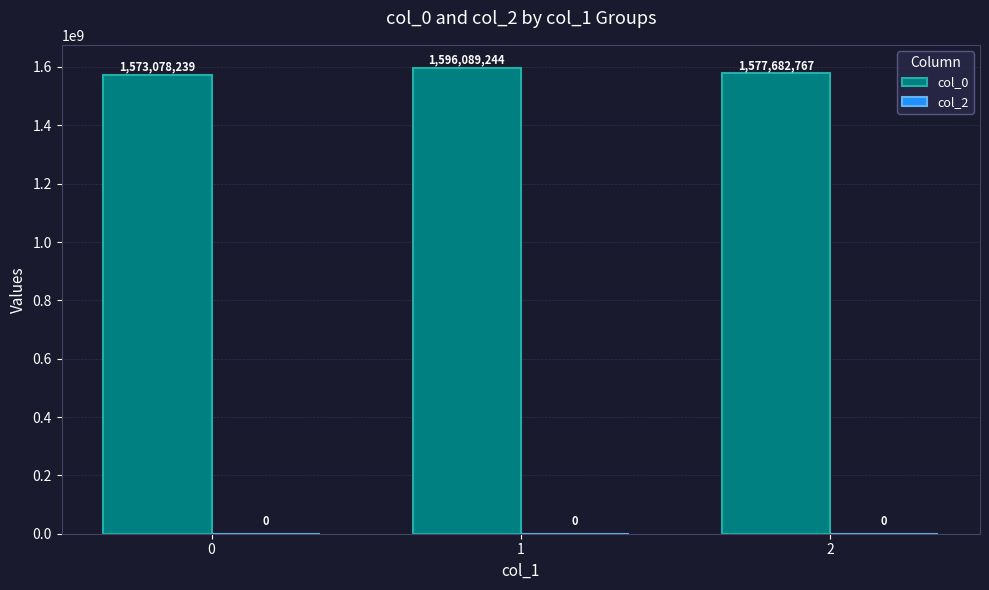

What is the maximum value shown in the chart?

1596089243.5